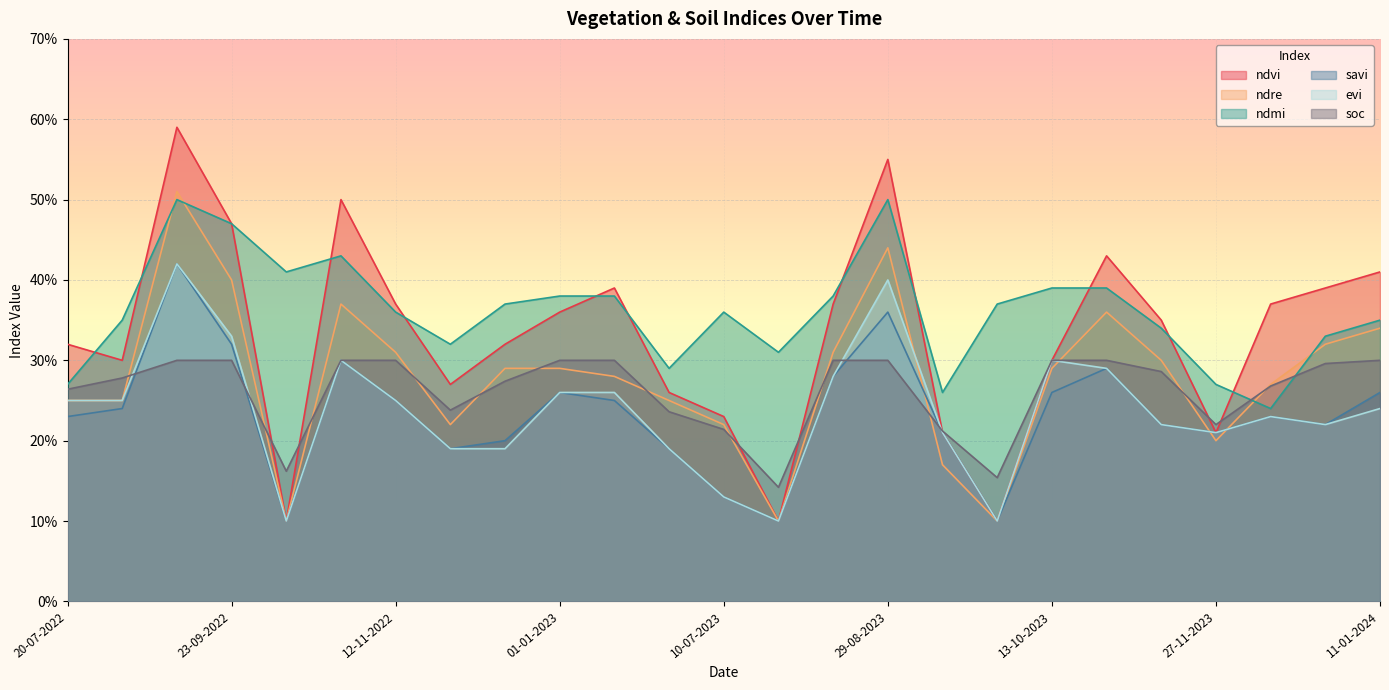

What is the difference between the second highest and minimum values in the savi series?

0.3